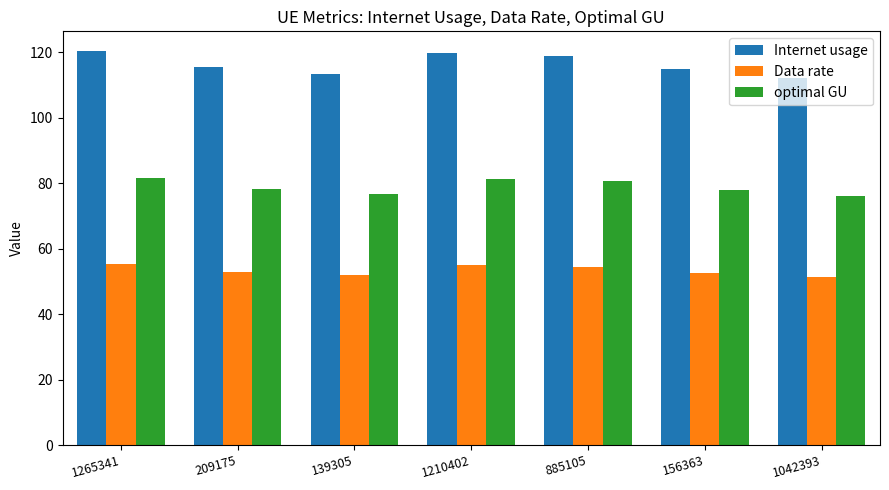

What is the lowest value of the Internet usage series?

112.3